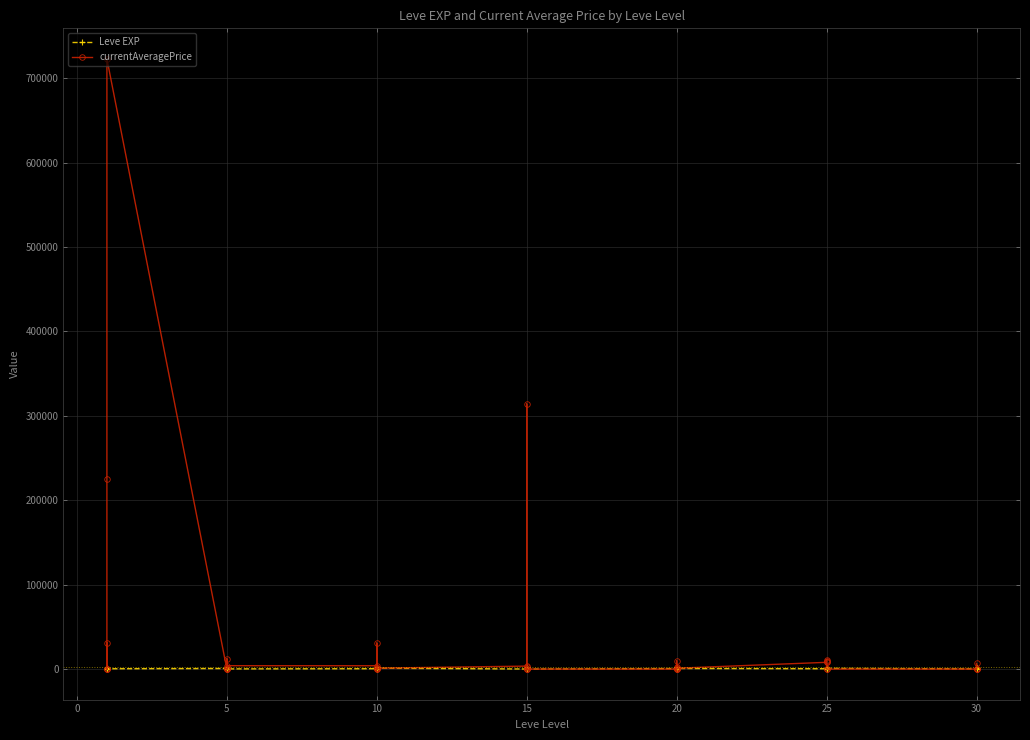

Reading left to right, transcribe all the data shown in this chart.

Leve EXP: 630.0	900.0	160.0	160.0	900.0	370.0	660.0	840.0	220.0	410.0	220.0	220.0	430.0	330.0	230.0	990.0	430.0	990.0	100.0	910.0	110.0	920.0	980.0	40.0	600.0	440.0	600.0	600.0	970.0	710.0	390.0	460.0	490.0	820.0	630.0	830.0	220.0	230.0	740.0	730.0
currentAveragePrice: 0.0	30833.2	0.0	0.0	225240.0	722951.0	0.0	300.0	959.8	12250.0	650.0	4000.0	3950.0	30833.2	419.6	1550.0	0.0	1098.6	3501.0	0.0	2084.3	314041.4	0.0	0.0	0.0	2084.3	0.0	0.0	10016.0	1005.2	8000.0	11000.0	10001.0	8571.4	0.0	0.0	0.0	0.0	6711.6	0.0